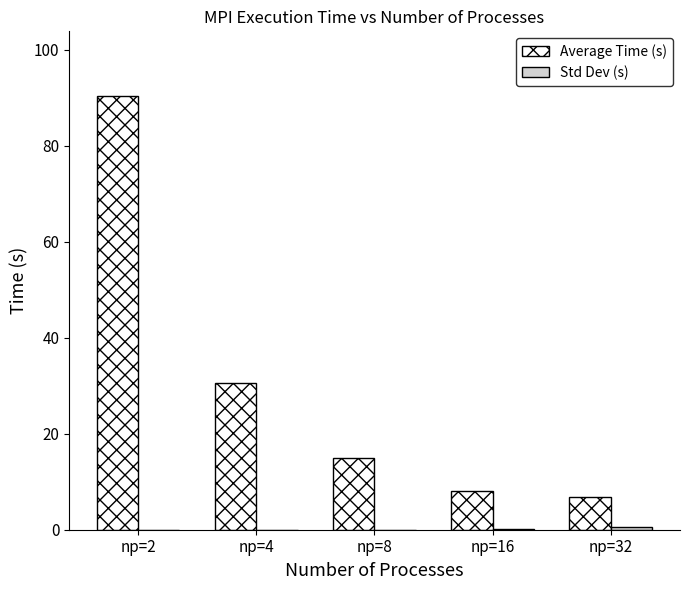

Are the bars grouped side by side (vs. stacked)?

Yes